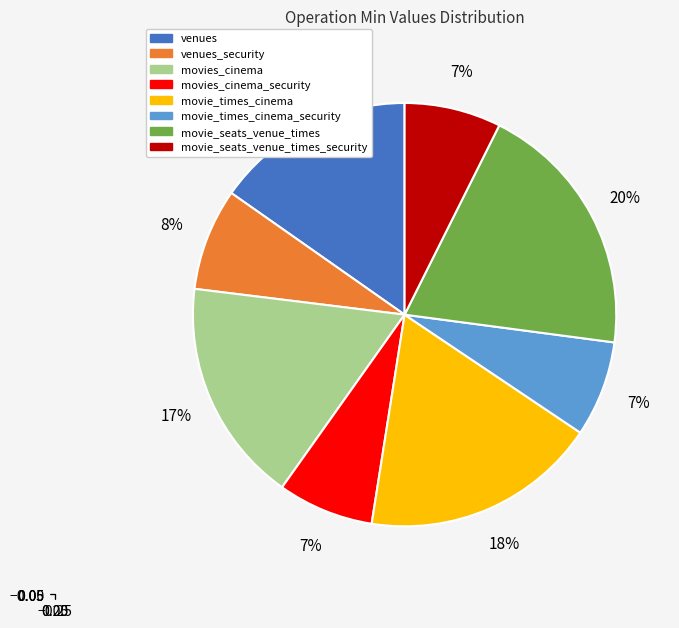

To the nearest percent, what is the combined percentage of venues_security and movie_times_cinema_security?

15%